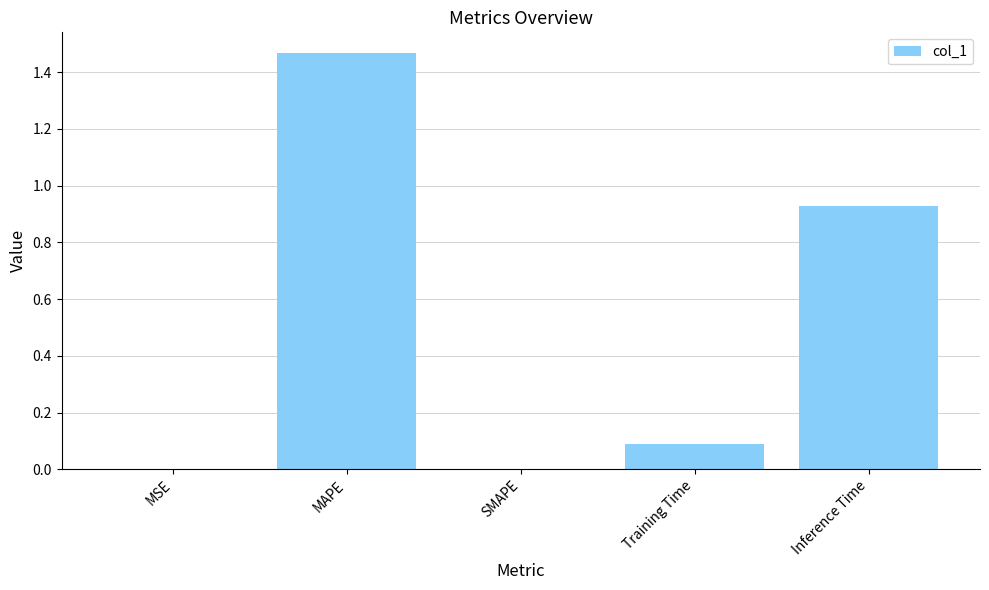

Which label corresponds to the largest value in the chart?

MAPE